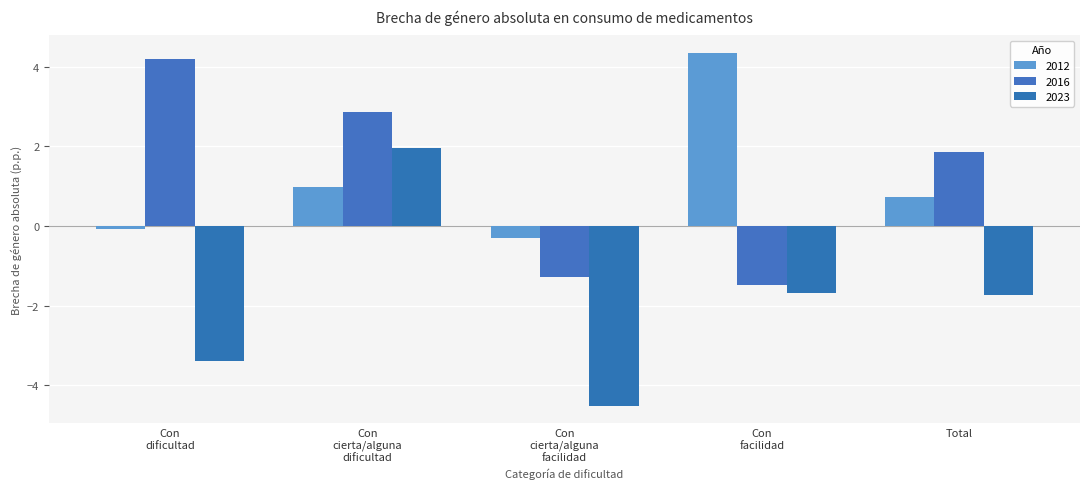

At which category is the sum across all series the highest?

Con
cierta/alguna
dificultad